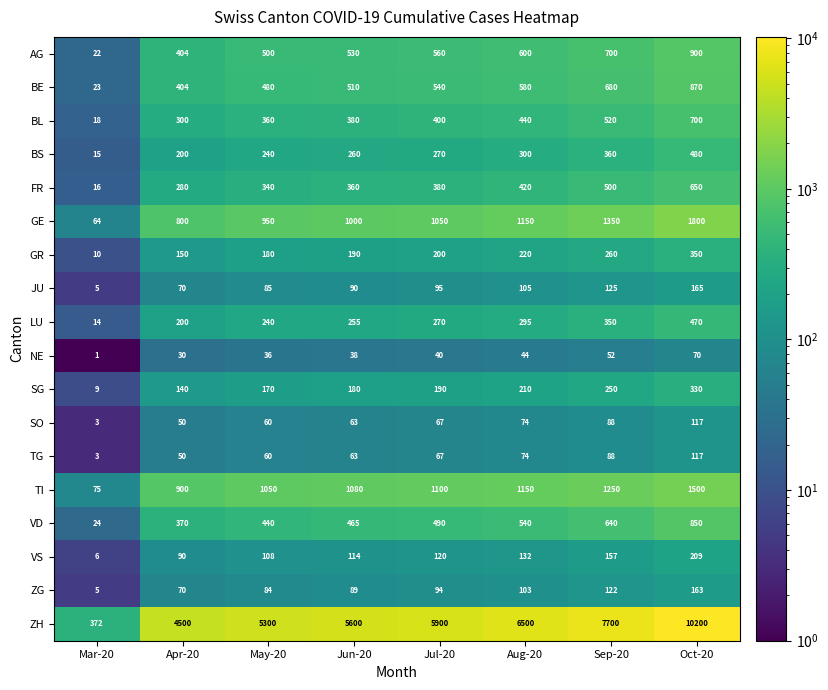

Where is TG nearest to the value 60?

May-20